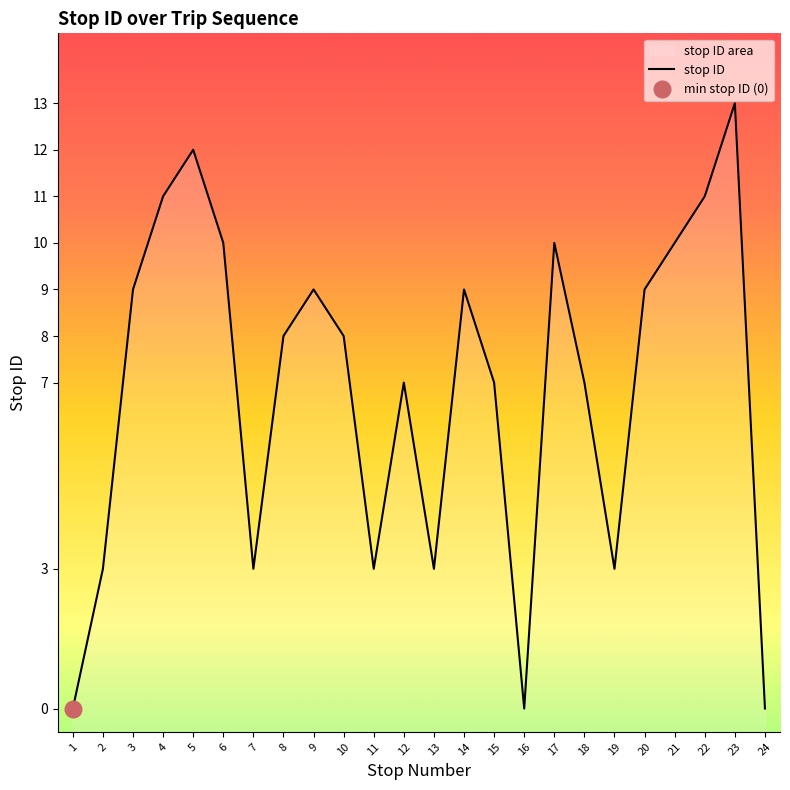

How many values are above zero?

21